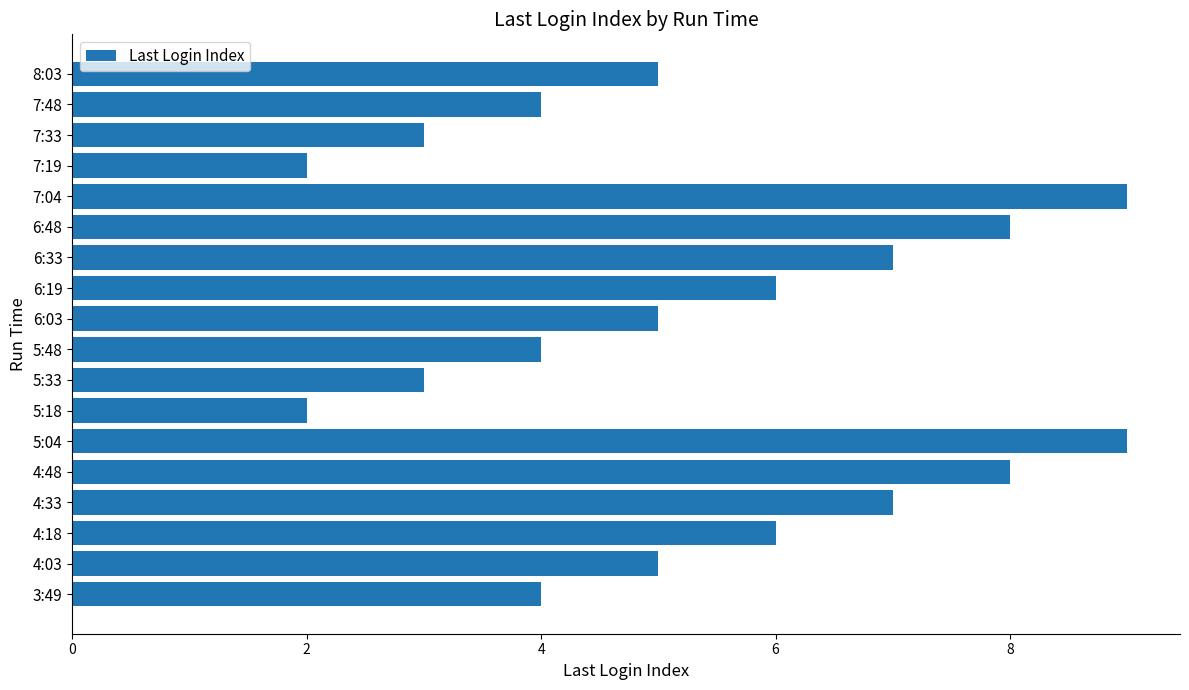

True or false: the data shows 7 at 3:49.

False